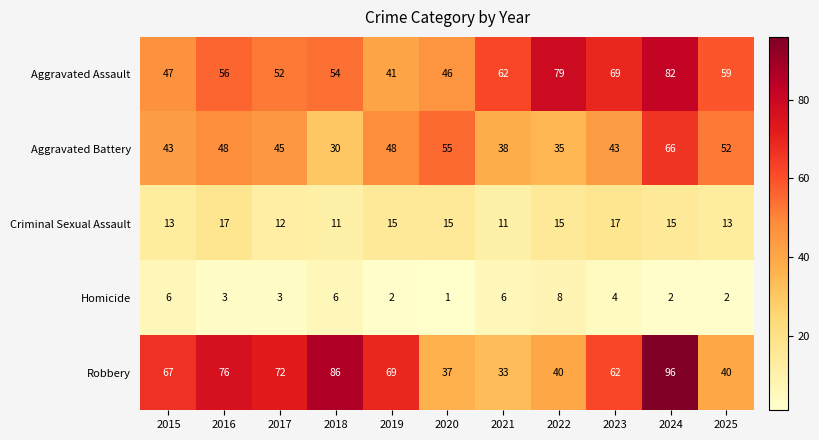

Between 2016 and 2021, which series saw the biggest shift?

Robbery